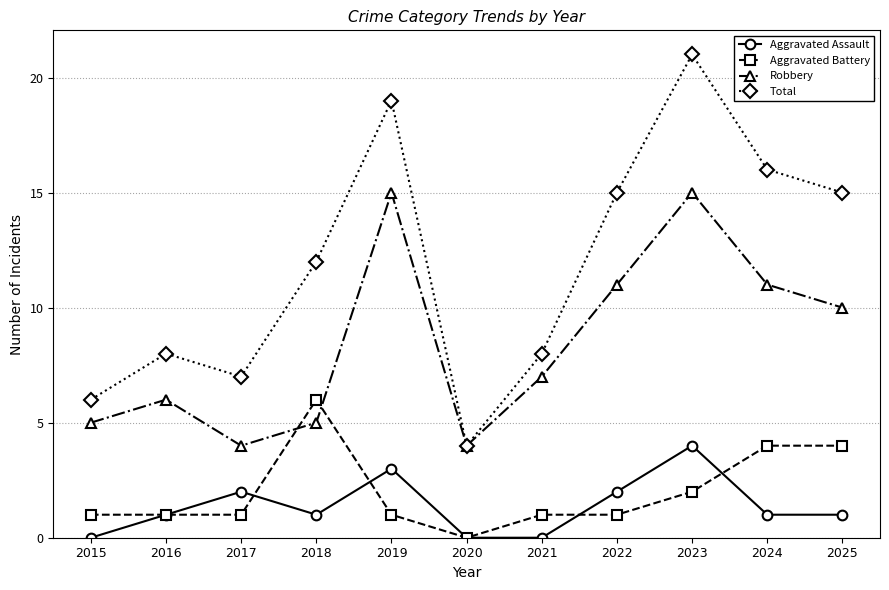

Is it true that Aggravated Assault equals -1 at 2015?

False